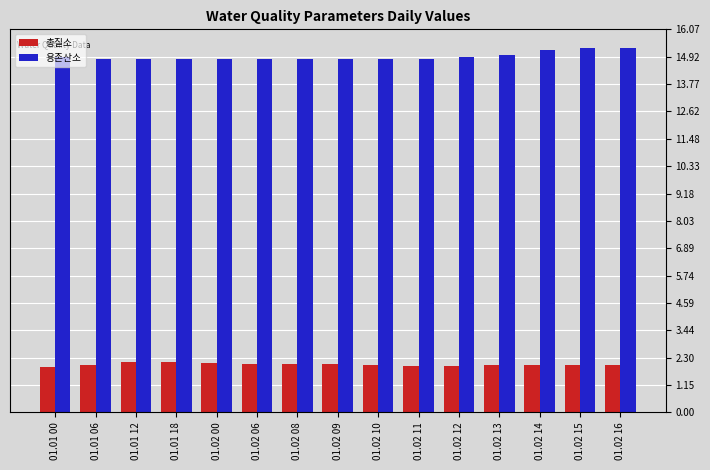

Read the 용존산소 value at 01.02 14.

15.2